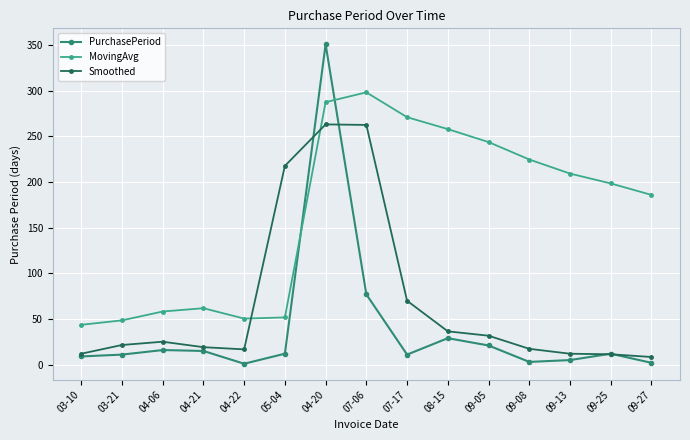

Where is the first local maximum for Smoothed?

04-06